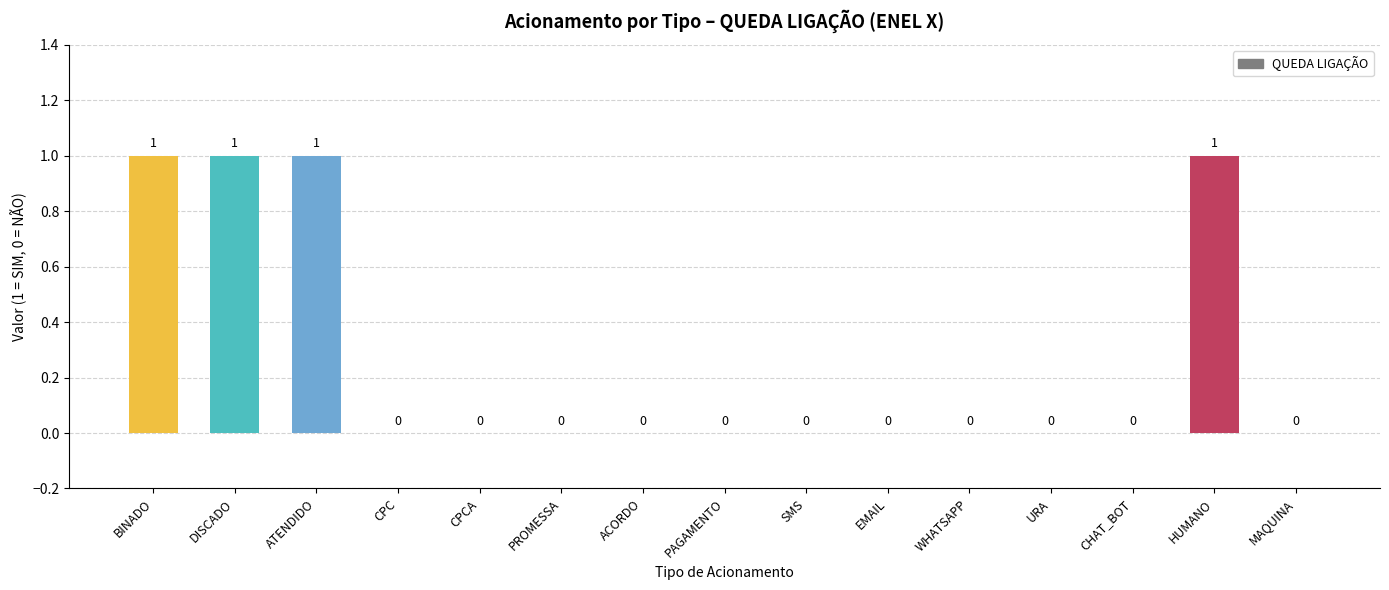

Does the chart contain stacked bars?

No